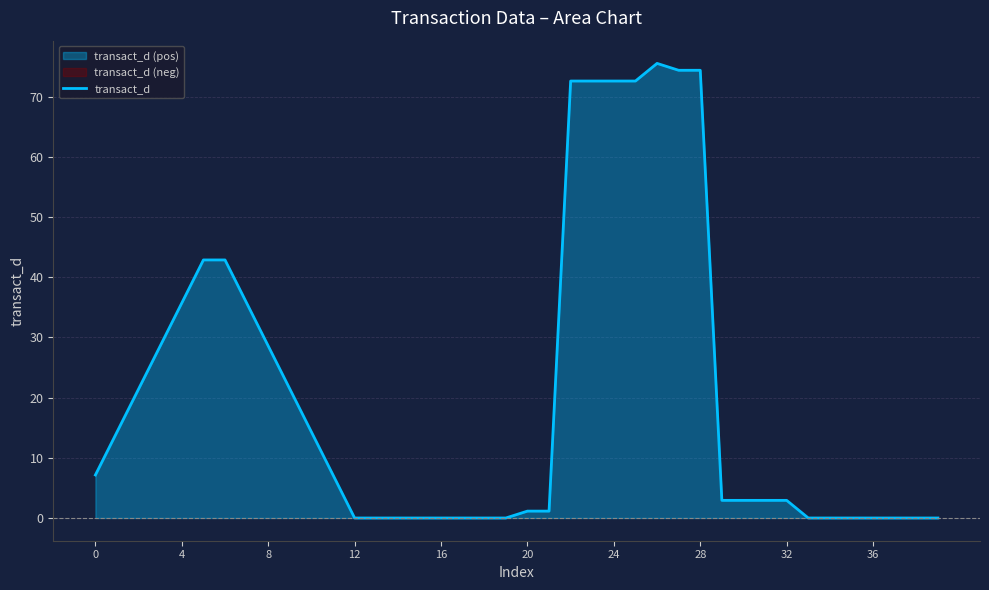

How many lines are shown in the chart?

1